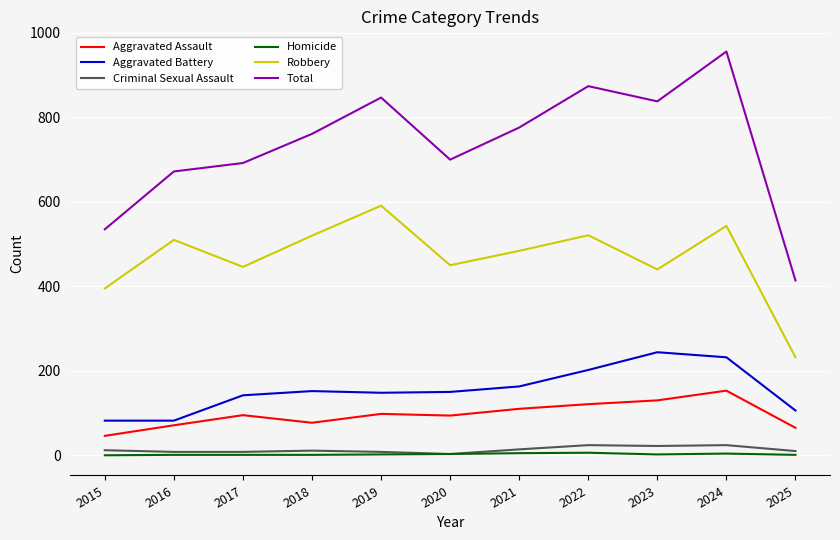

The value of Homicide at 2015 is 0. True or false?

True